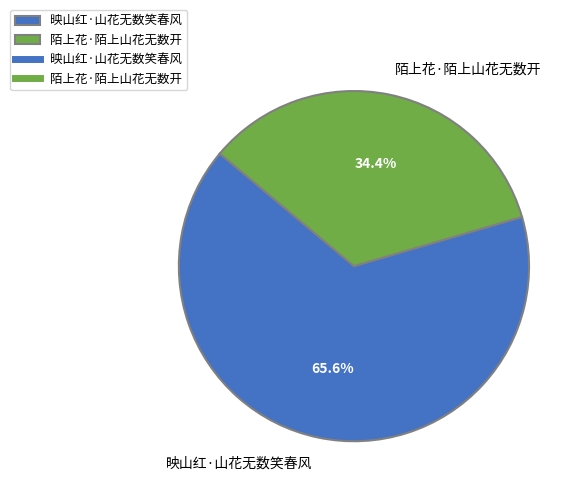

True or false: 映山红·山花无数笑春风 accounts for 51% of the total.

False